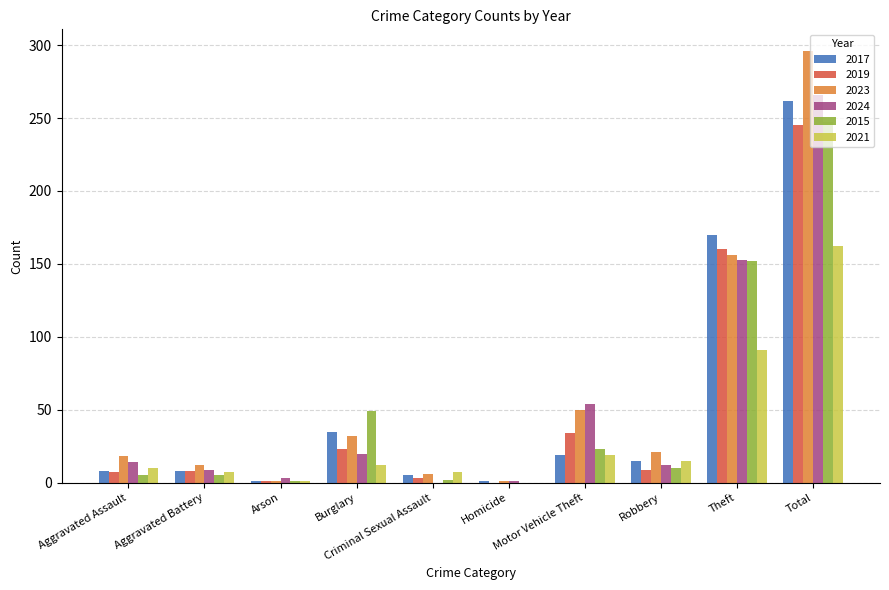

Does the chart contain stacked bars?

No